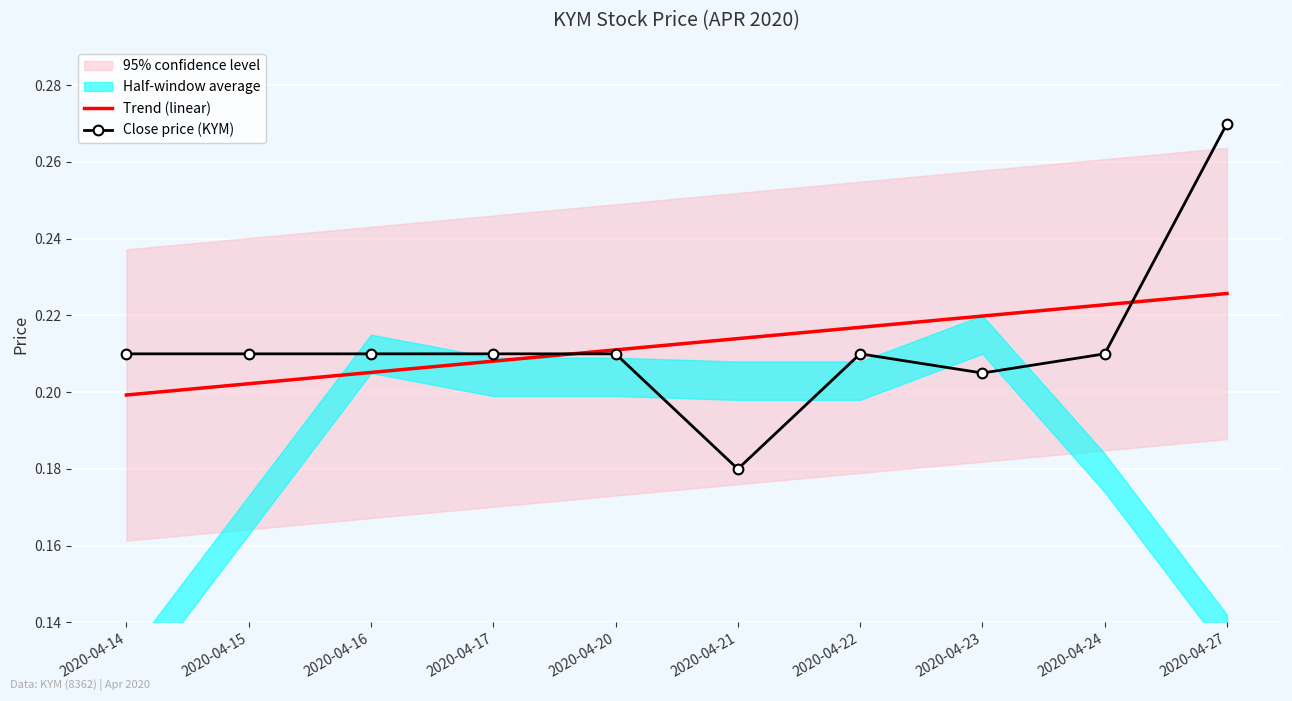

True or false: Close price (KYM) and Trend (linear) cross at least once.

True